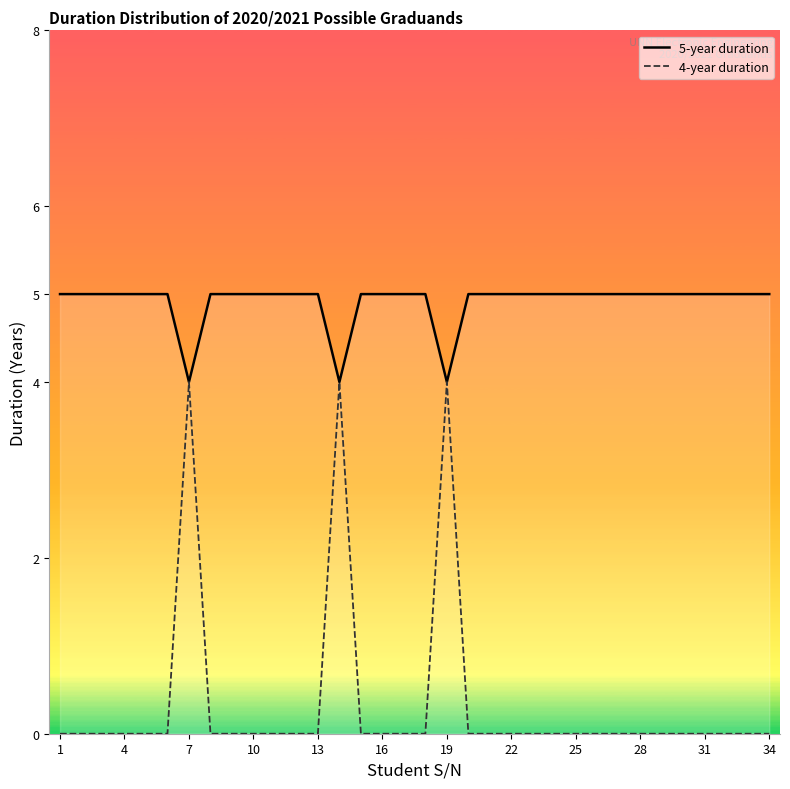

The 4-year duration series shows 0 at 17. True or false?

True